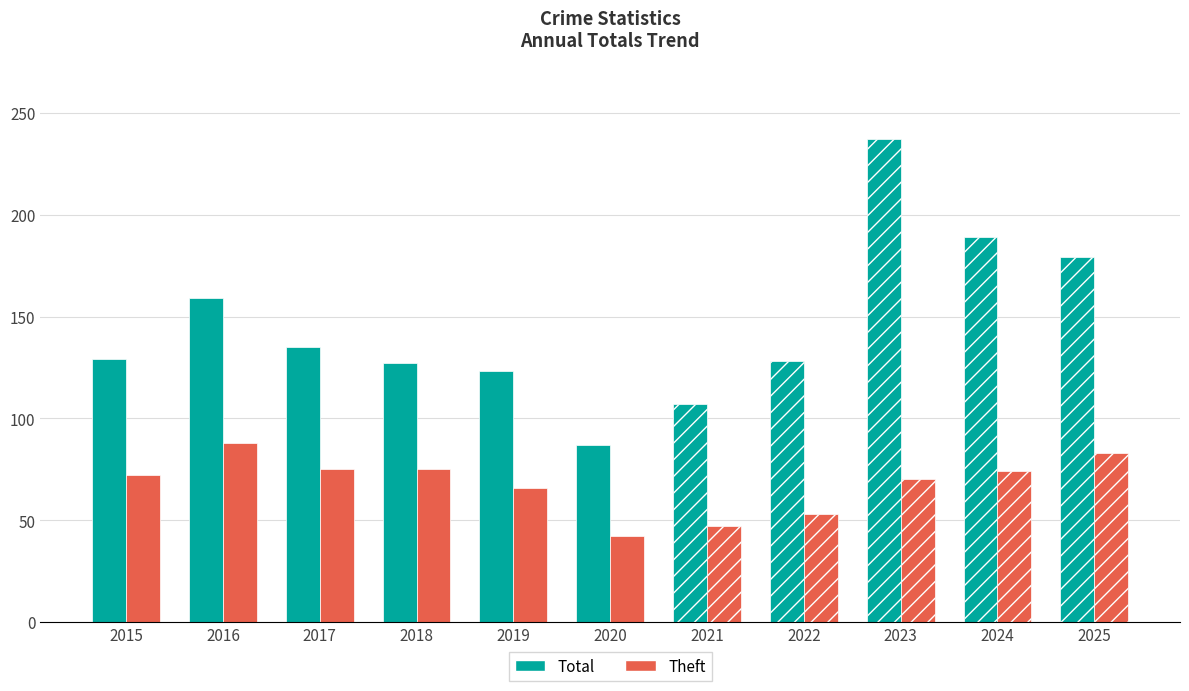

Is it true that Total equals 159 at 2016?

True